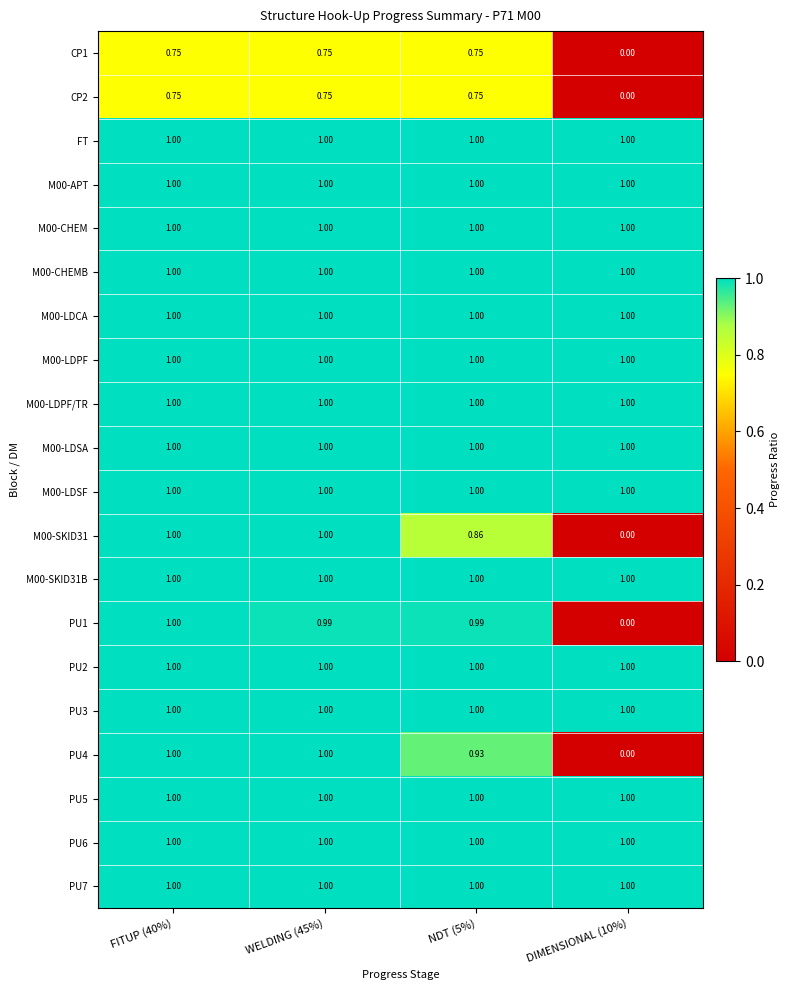

Is the value of M00-CHEM at WELDING (45%) greater than the value of CP2 at WELDING (45%)?

Yes